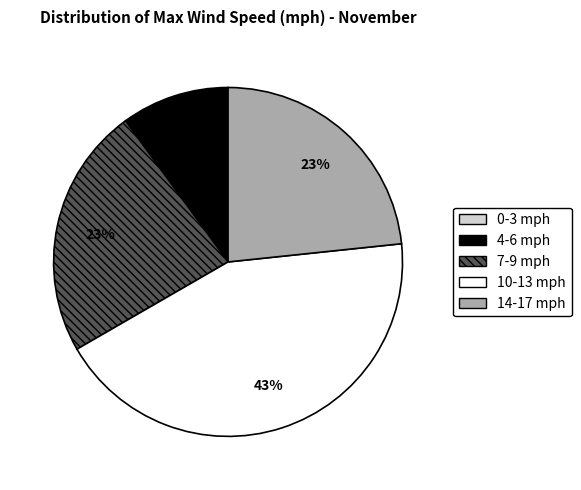

Is the sum of 14-17 mph and 10-13 mph greater than half?

Yes